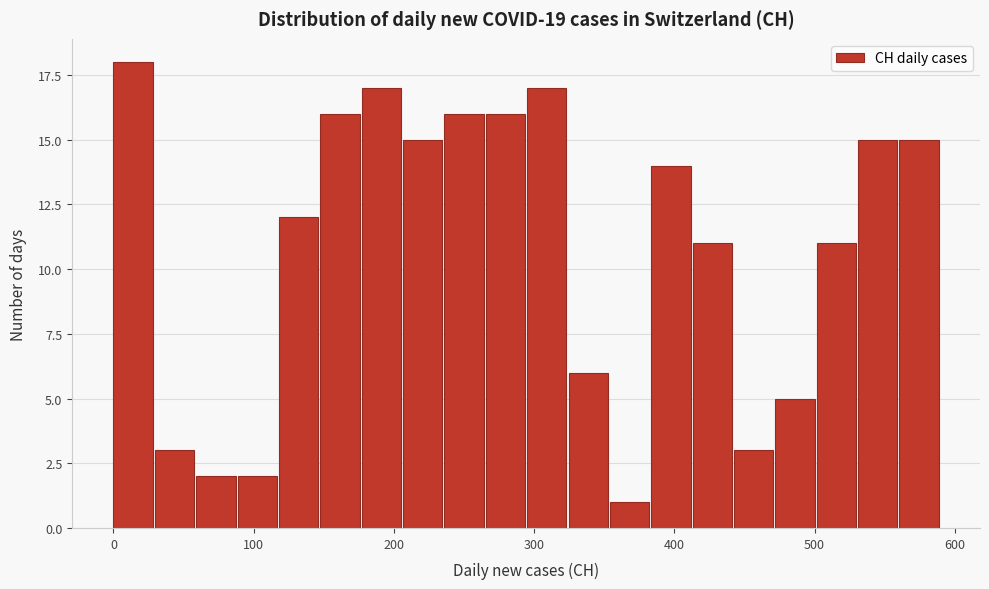

Around what value on the x-axis is the tallest bar? Give the approximate position of its centre, as read against the axis.

10